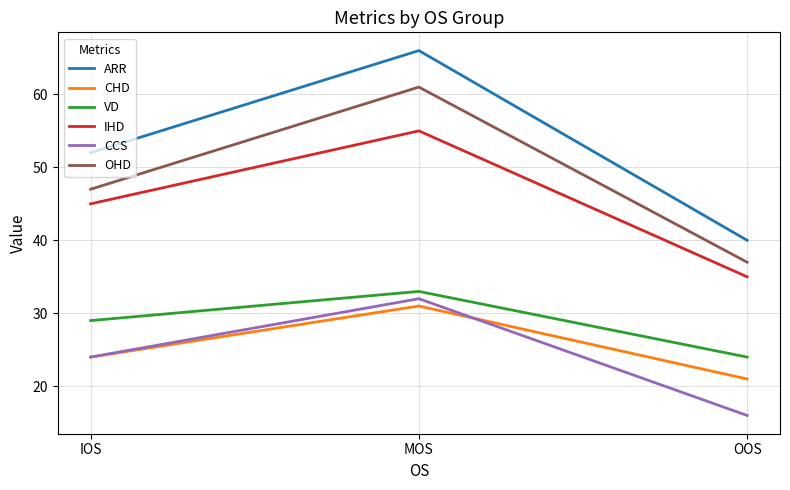

Is it true that IHD equals 55 at MOS?

True